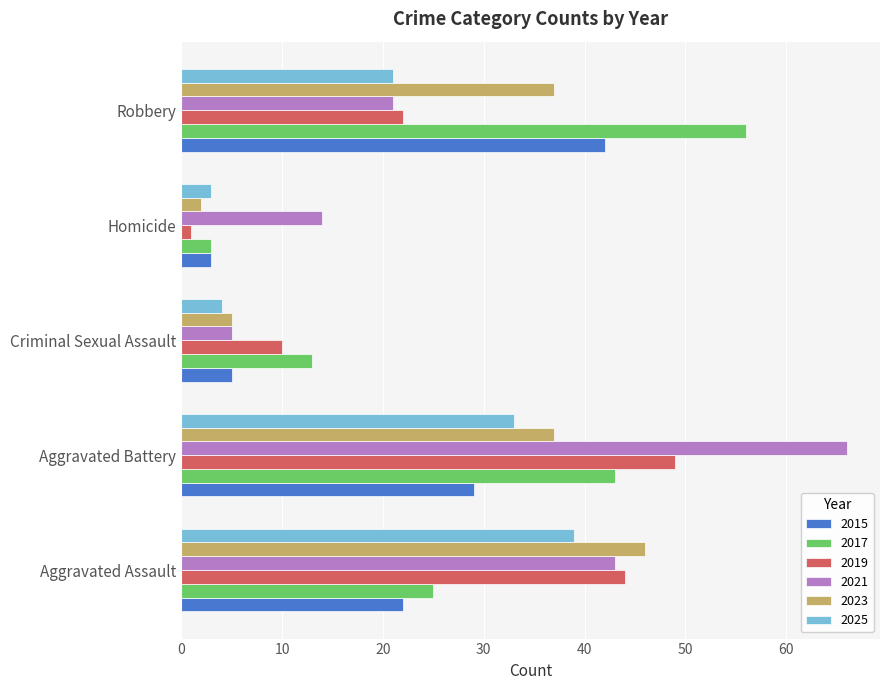

At which label is 2015 closest to 22?

Aggravated Assault